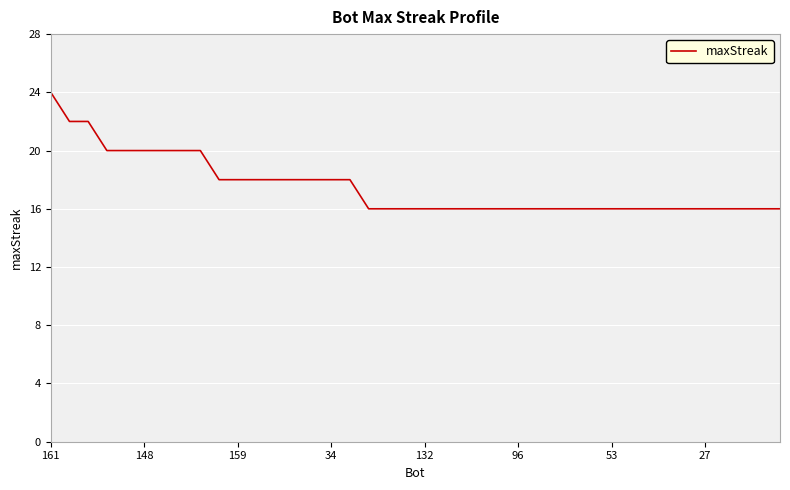

What is the difference between the maximum and minimum values?

8